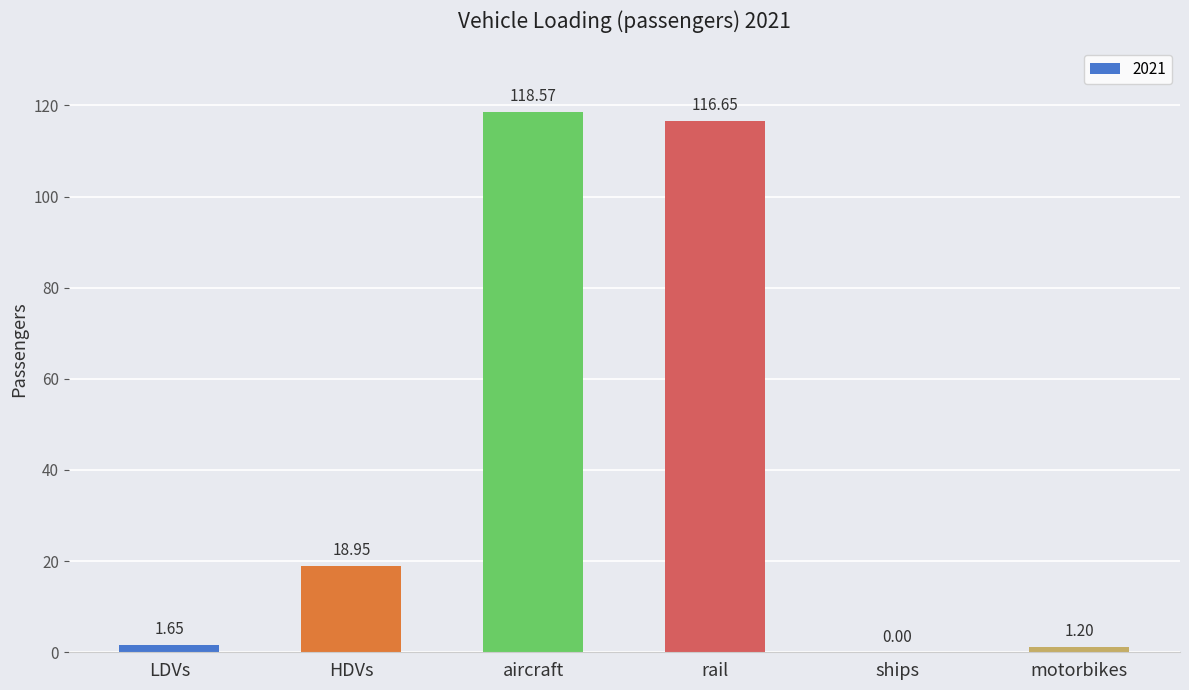

What is the sum of all values?

257.0